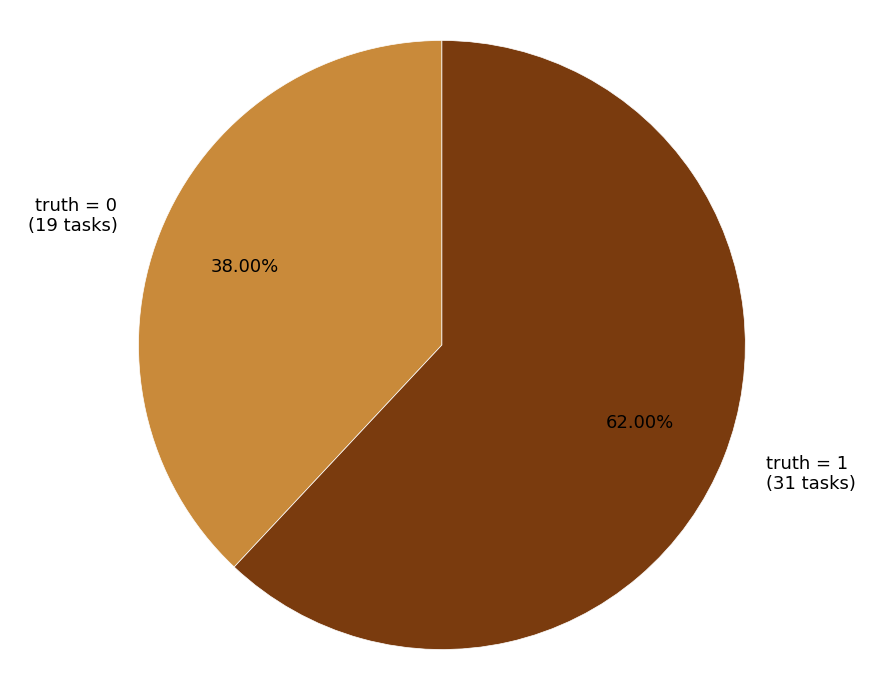

Does truth = 1 (31 tasks) account for over 50% of the chart?

Yes